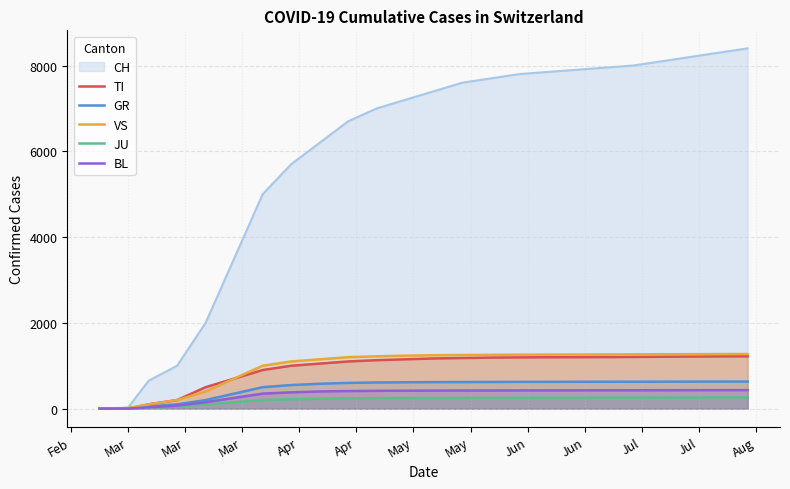

Which series has the largest total across all categories?

CH